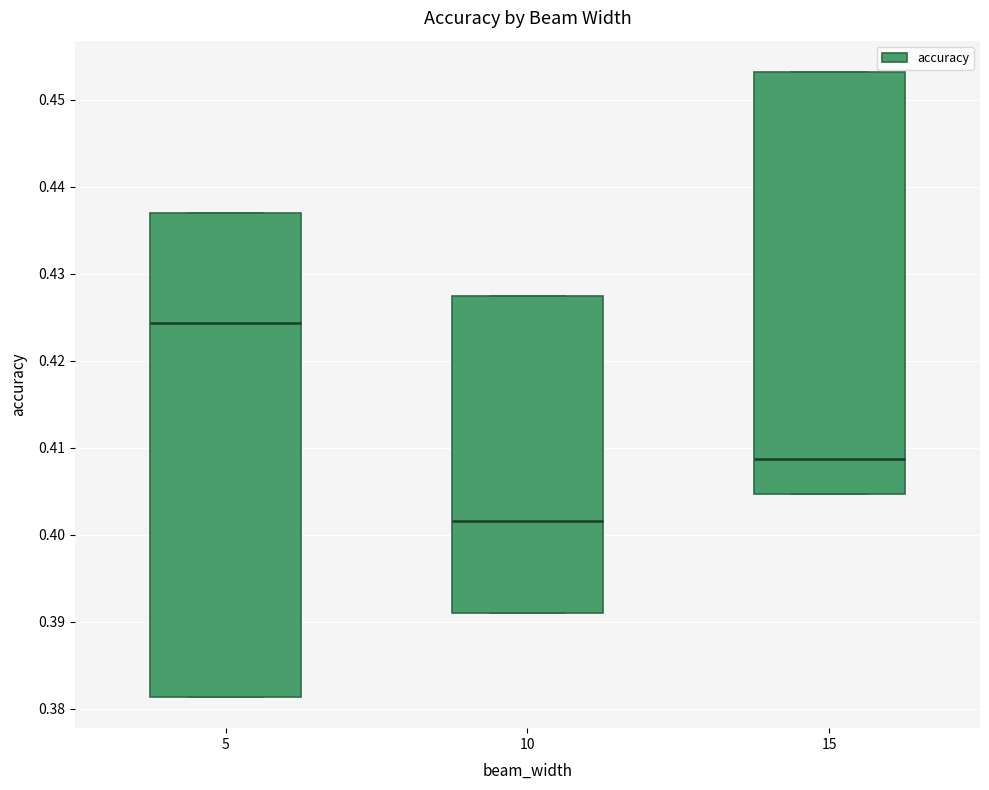

Reading left to right, read every box against the y-axis: the position of its median line, the range the box covers, and the ends of its whiskers. The values are not printed on the chart, so give them approximately, as read against the axis.

5: median 0.424, box 0.381 to 0.437, whiskers 0.381 to 0.437
10: median 0.402, box 0.391 to 0.427, whiskers 0.391 to 0.427
15: median 0.409, box 0.405 to 0.453, whiskers 0.405 to 0.453